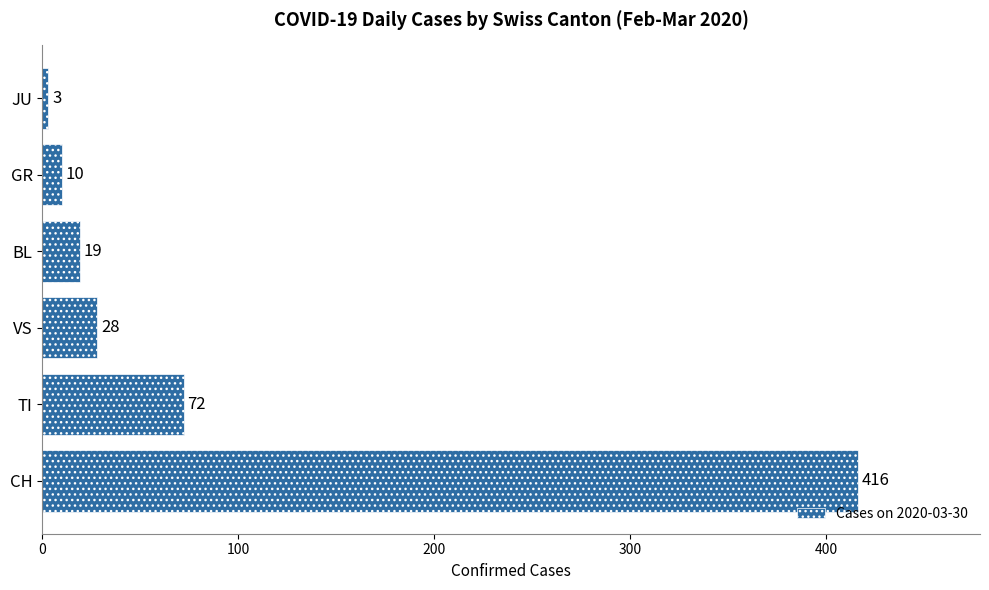

Reading top to bottom, what are all the values shown in this chart?

JU=3	GR=10	BL=19	VS=28	TI=72	CH=416